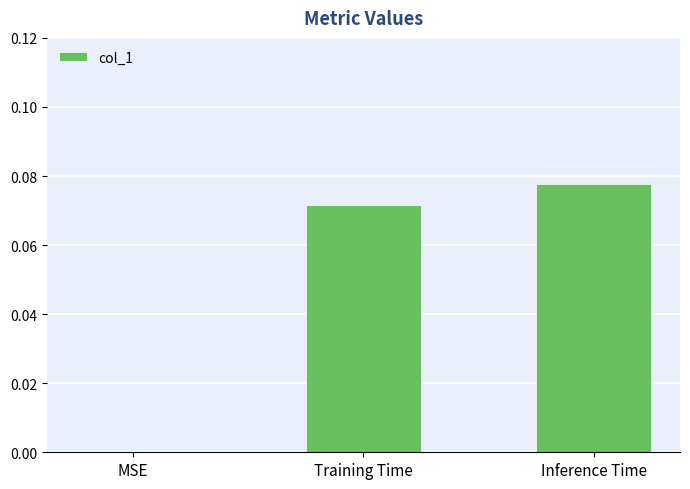

What is the change in value from MSE to Inference Time?

+0.1